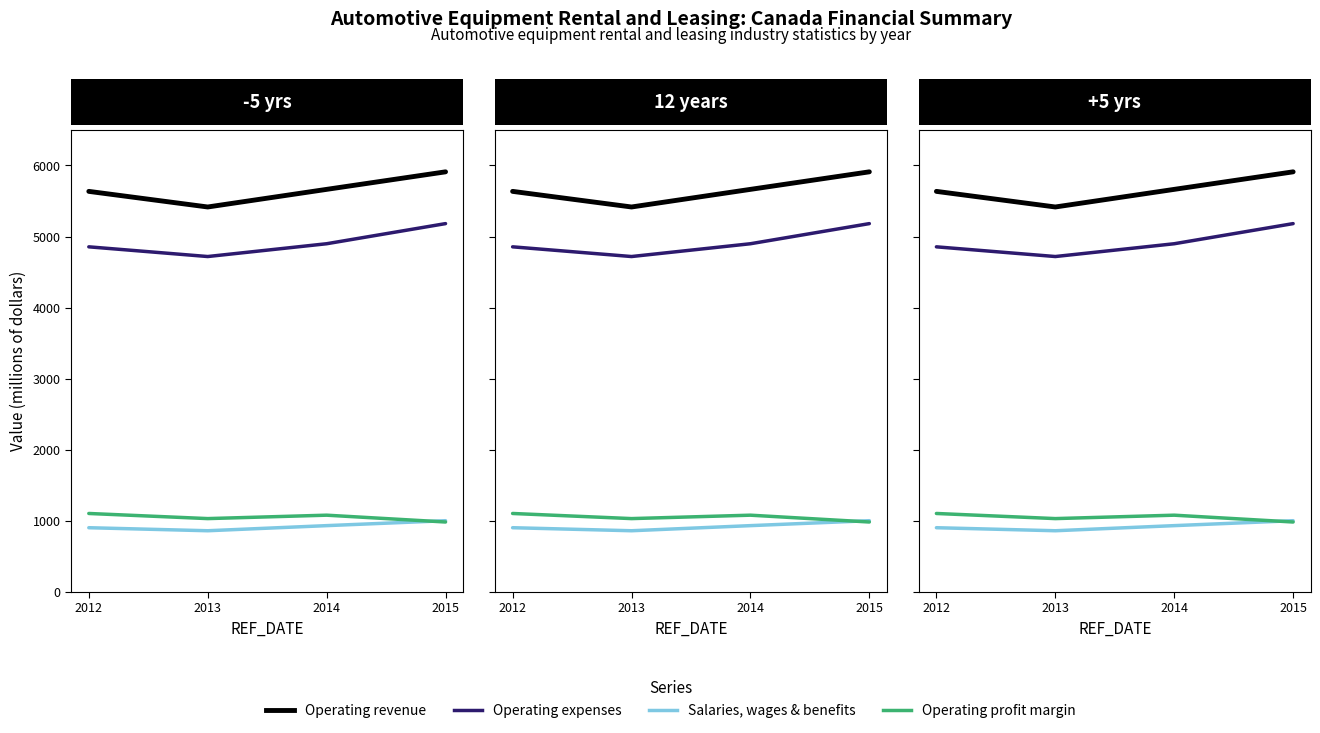

True or false: Operating expenses and Operating profit margin cross at least once.

False